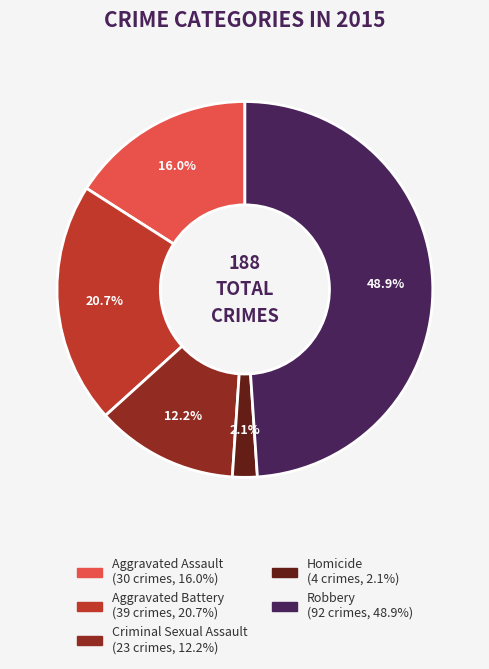

Is it true that Aggravated Assault is 16% of the pie?

True